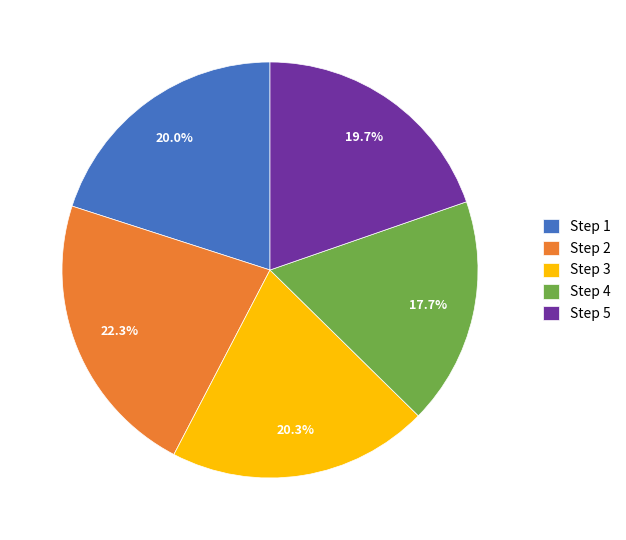

Is there any slice that represents more than half of the pie?

No